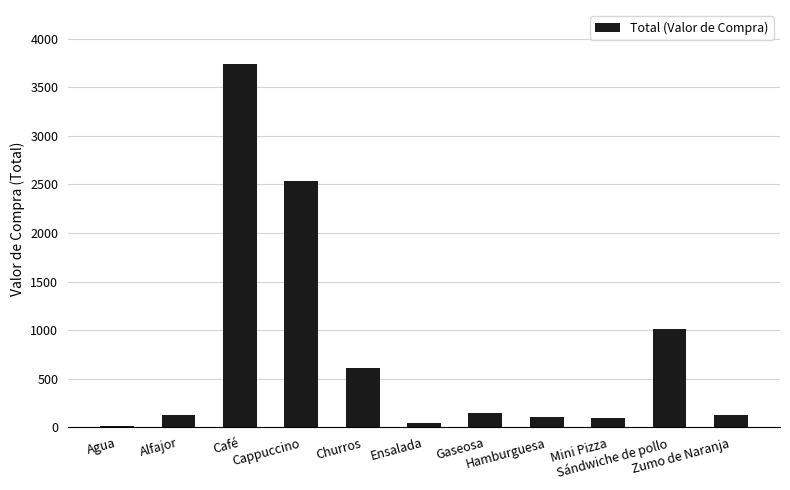

What is the maximum value shown in the chart?

3735.0